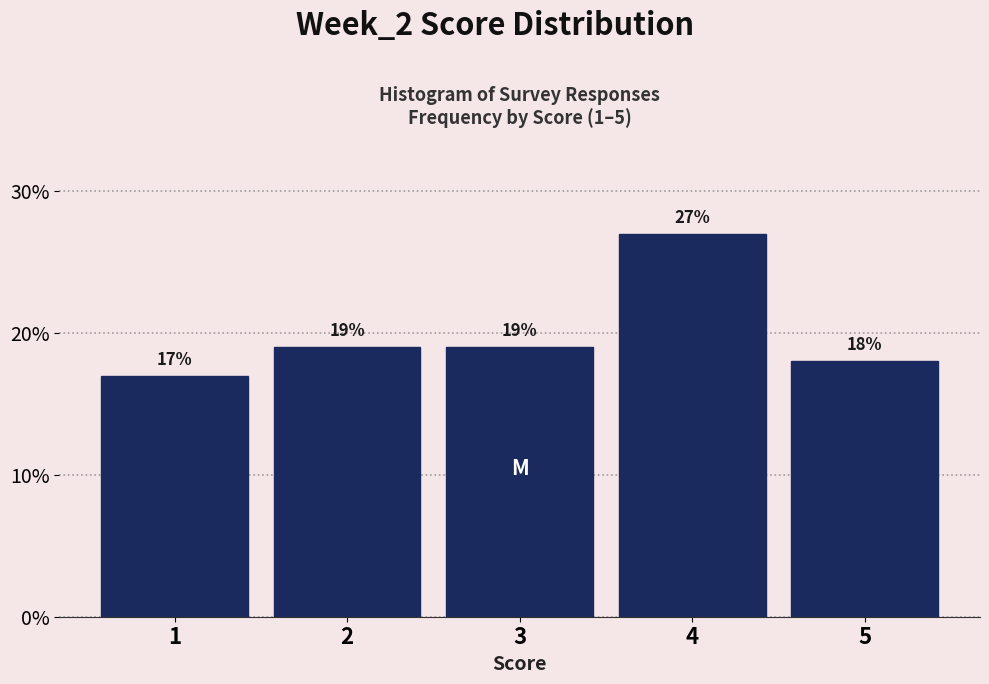

How tall is the bar that spans 2.5 to 3.5 on the x-axis?

19